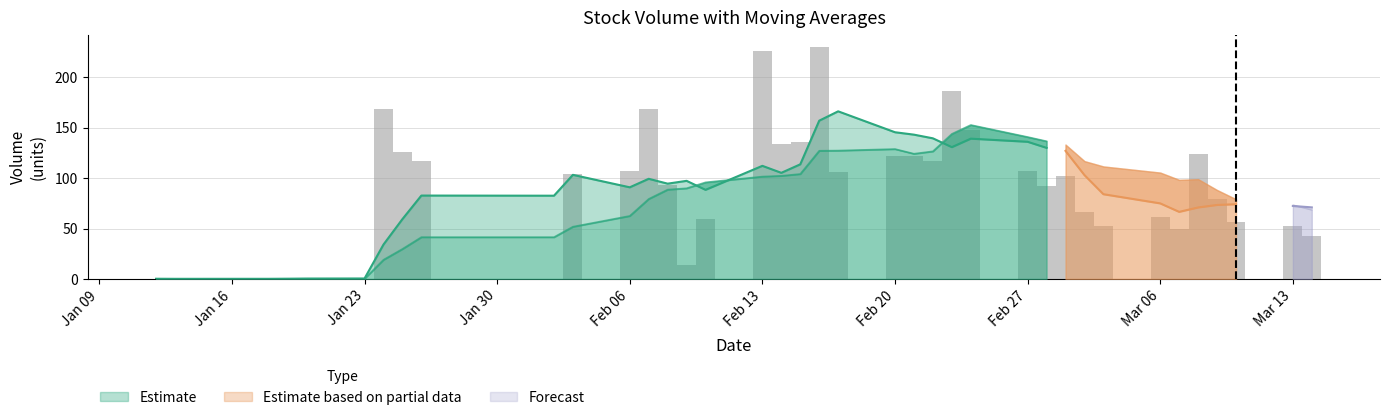

Which has a higher value, 23 or Feb 06?

23